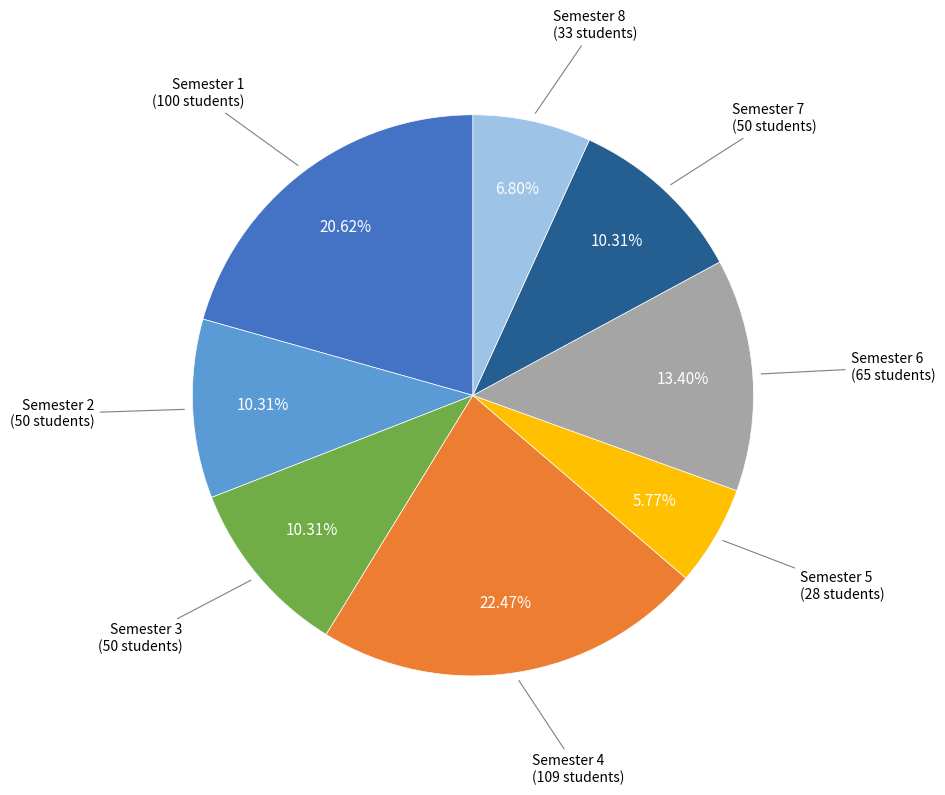

To the nearest percent, what is the average slice percentage?

12%